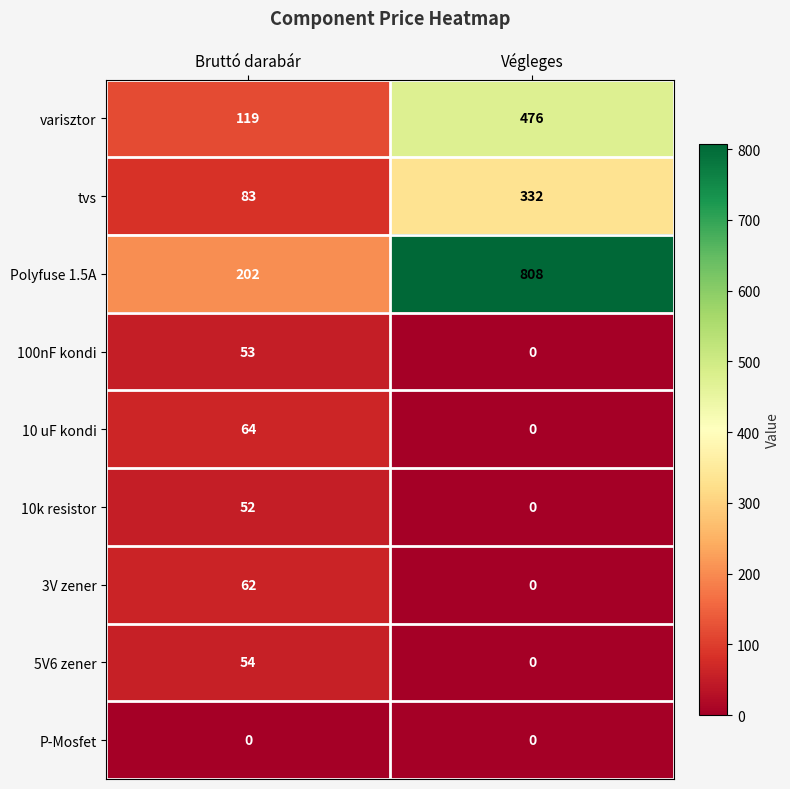

At Bruttó darabár, list the series in order from smallest to largest.

P-Mosfet, 10k resistor, 100nF kondi, 5V6 zener, 3V zener, 10 uF kondi, tvs, varisztor, Polyfuse 1.5A